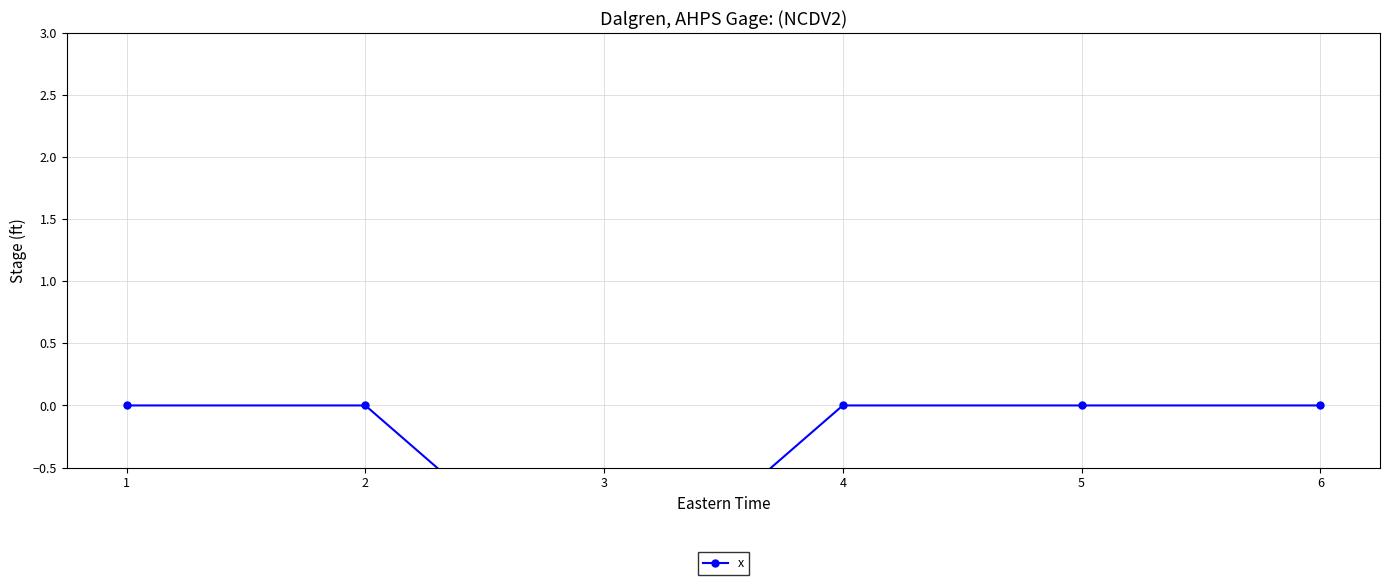

The value at 2 is 0.0. True or false?

True